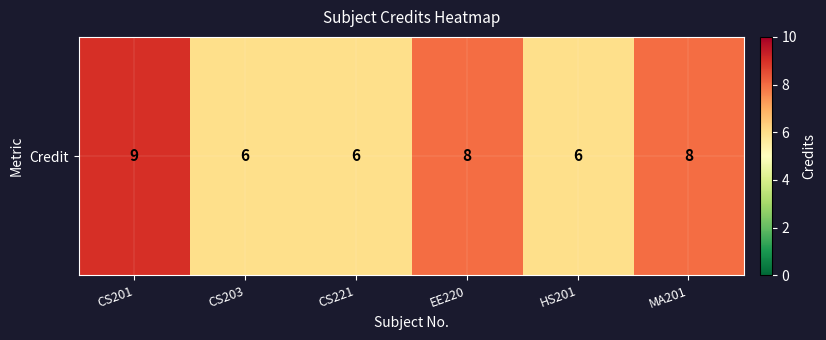

Is it true that the value at CS201 is 14?

False